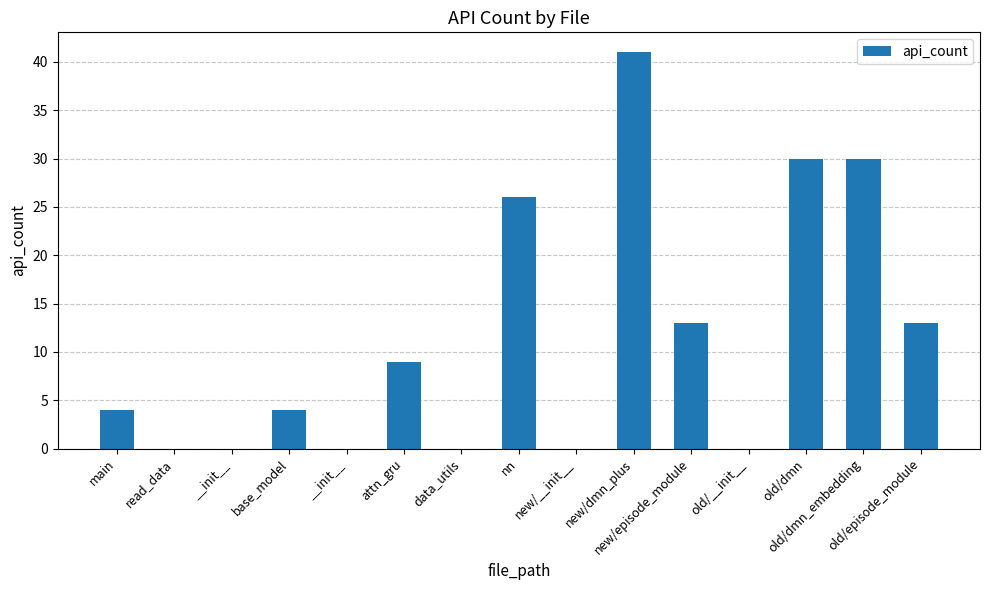

At which label does the data first exceed 4?

attn_gru